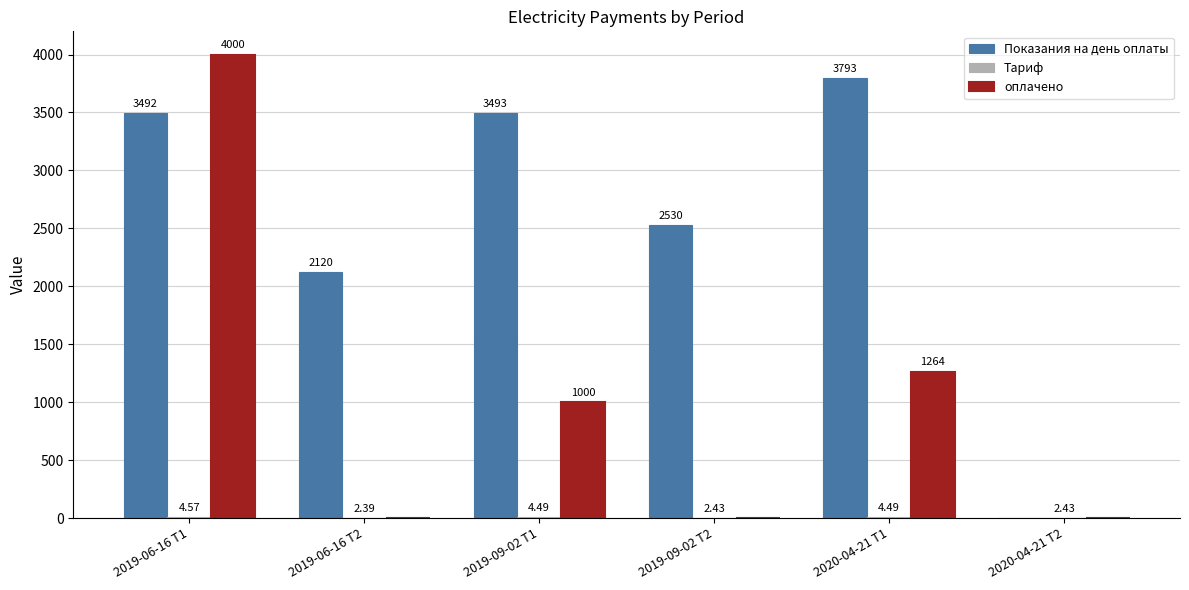

Are the bars grouped side by side (vs. stacked)?

Yes